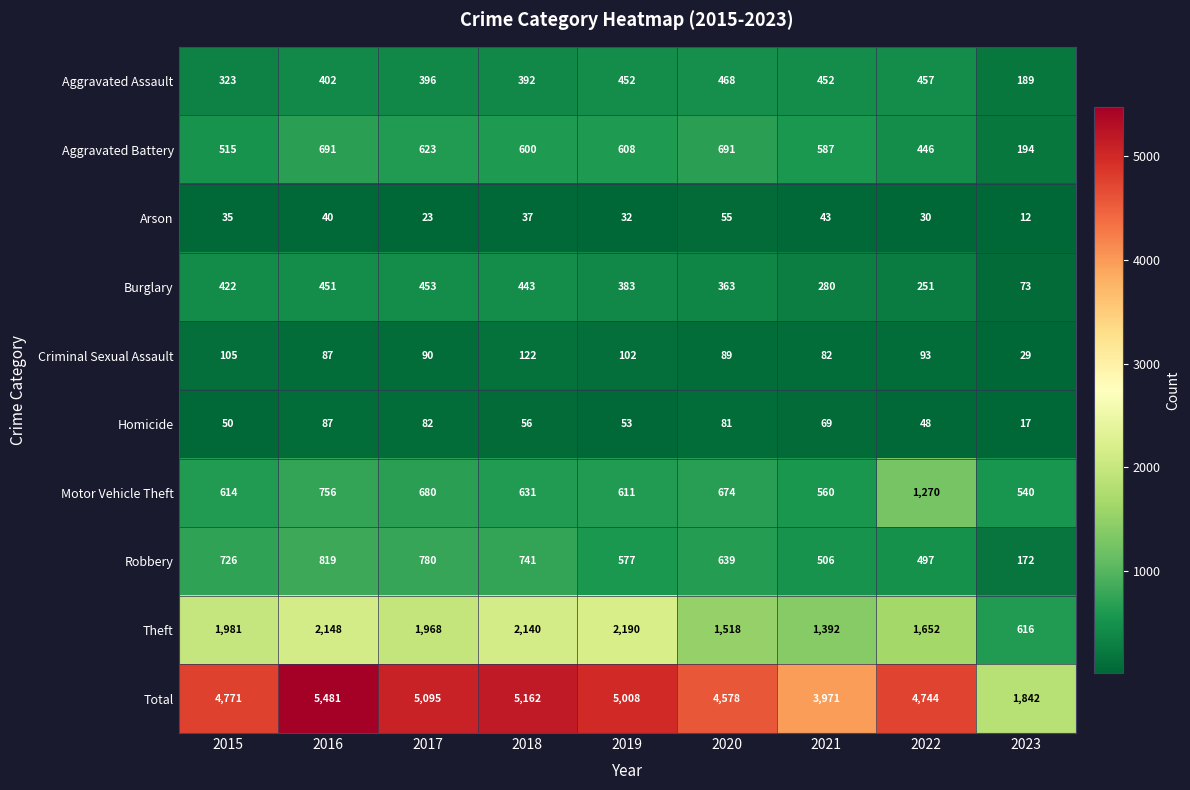

What is the difference between the second highest and minimum values in the Theft series?

1532